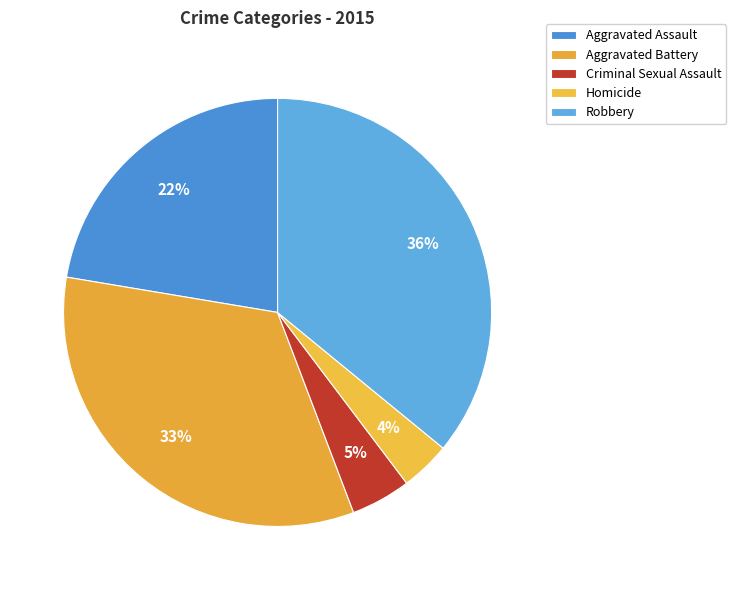

Count the number of slices in the pie.

5